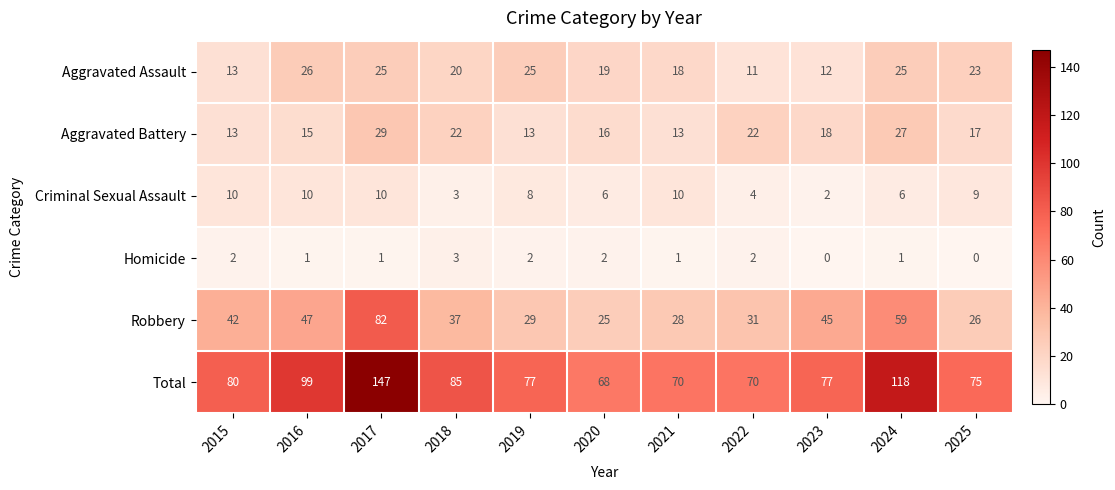

What is the total value across all series at 2015?

160